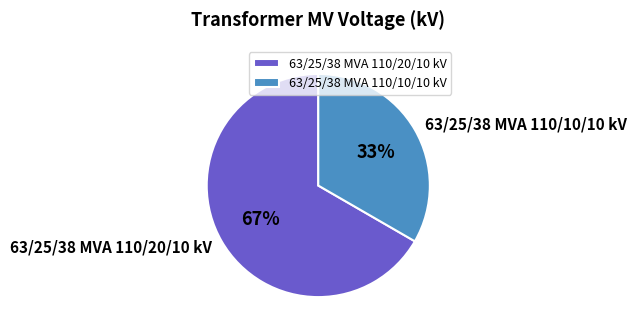

What is the largest slice in the pie chart?

63/25/38 MVA 110/20/10 kV